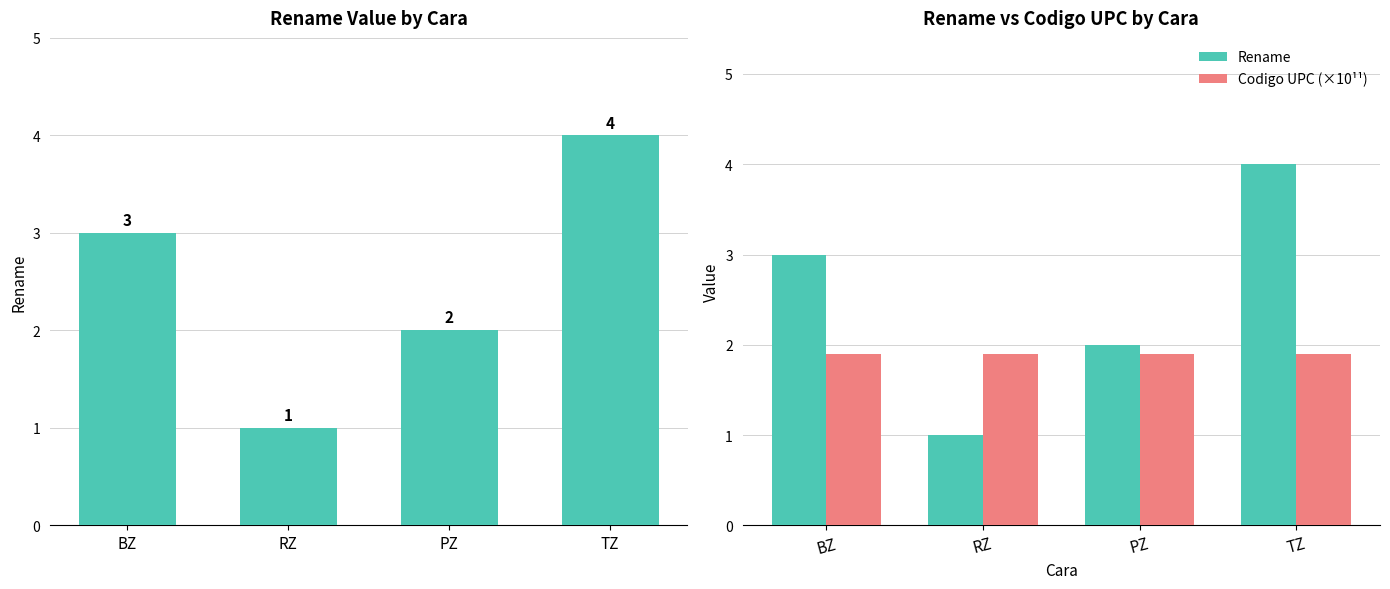

What are all the series names shown in the legend?

Rename, Codigo UPC (×10¹¹)